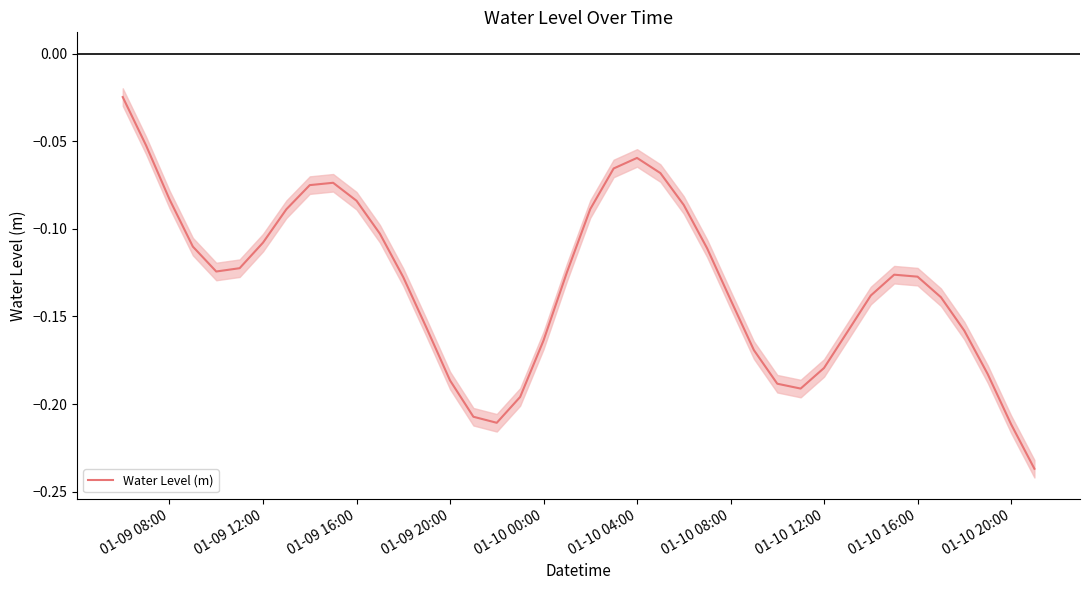

Is this an area chart (filled region under the line)?

No